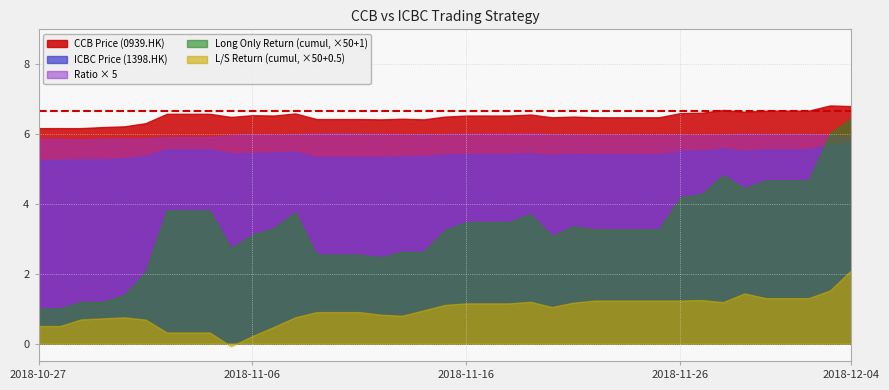

What are all the series names shown in the legend?

CCB Price (0939.HK), ICBC Price (1398.HK), Ratio × 5, Long Only Return (cumul, ×50+1), L/S Return (cumul, ×50+0.5)